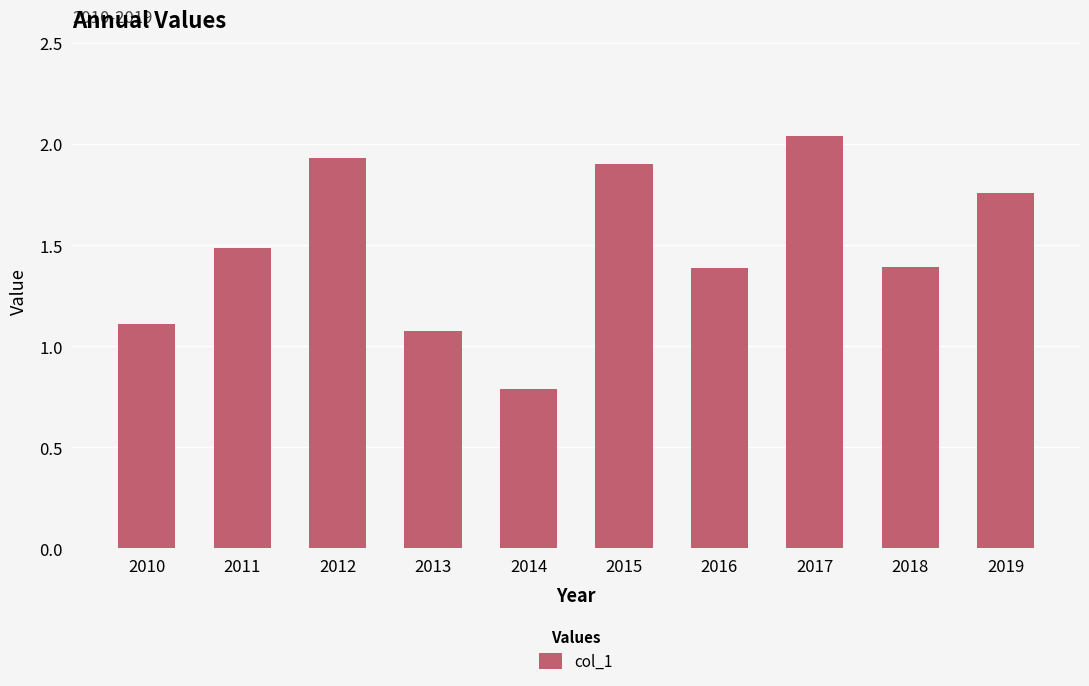

What is the sum of the values at 2012 and 2018?

3.3